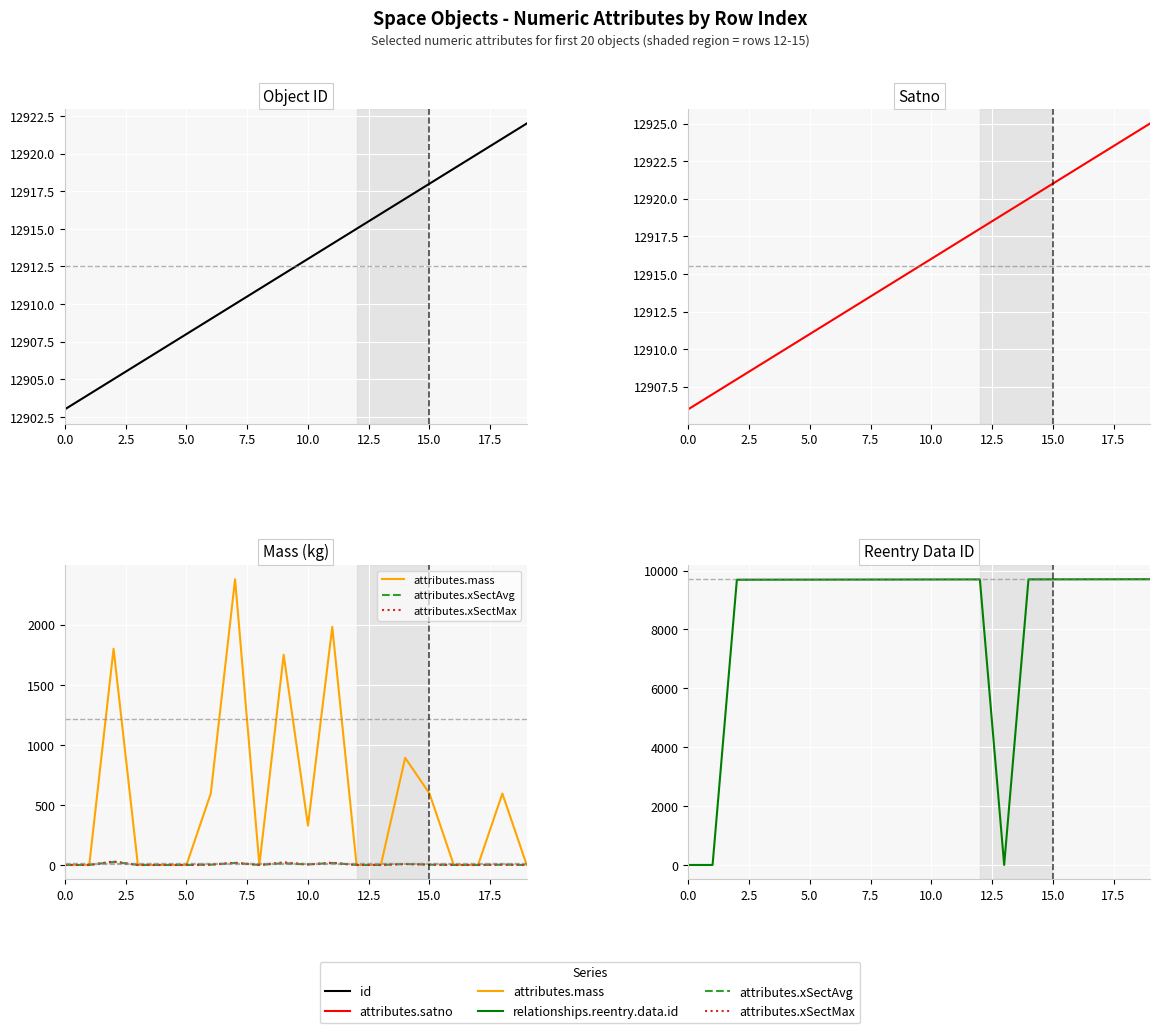

How many lines are shown in the chart?

6